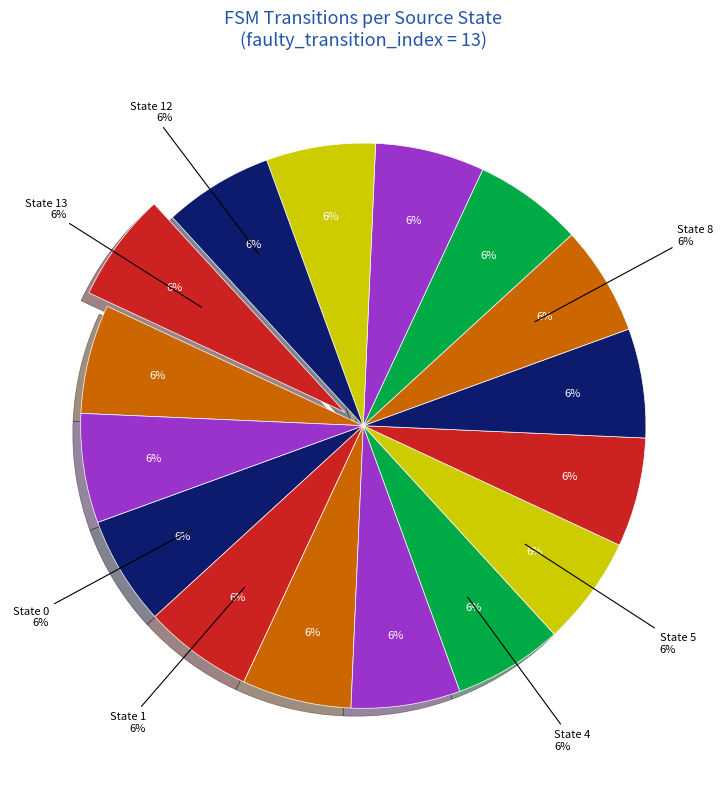

Between State 1 and State 2, which is larger?

State 1